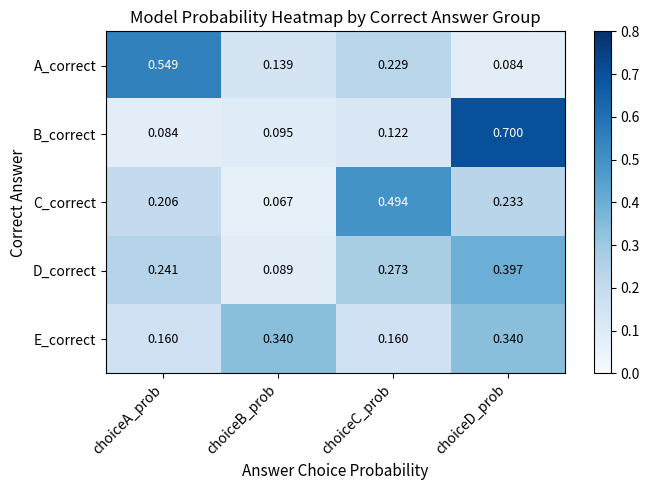

At choiceD_prob, list the series in order from smallest to largest.

A_correct, C_correct, E_correct, D_correct, B_correct